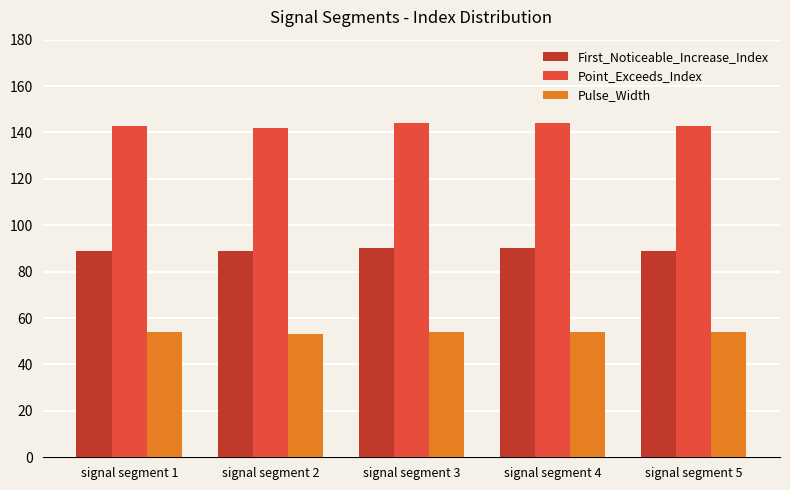

What is the maximum value for First_Noticeable_Increase_Index?

90